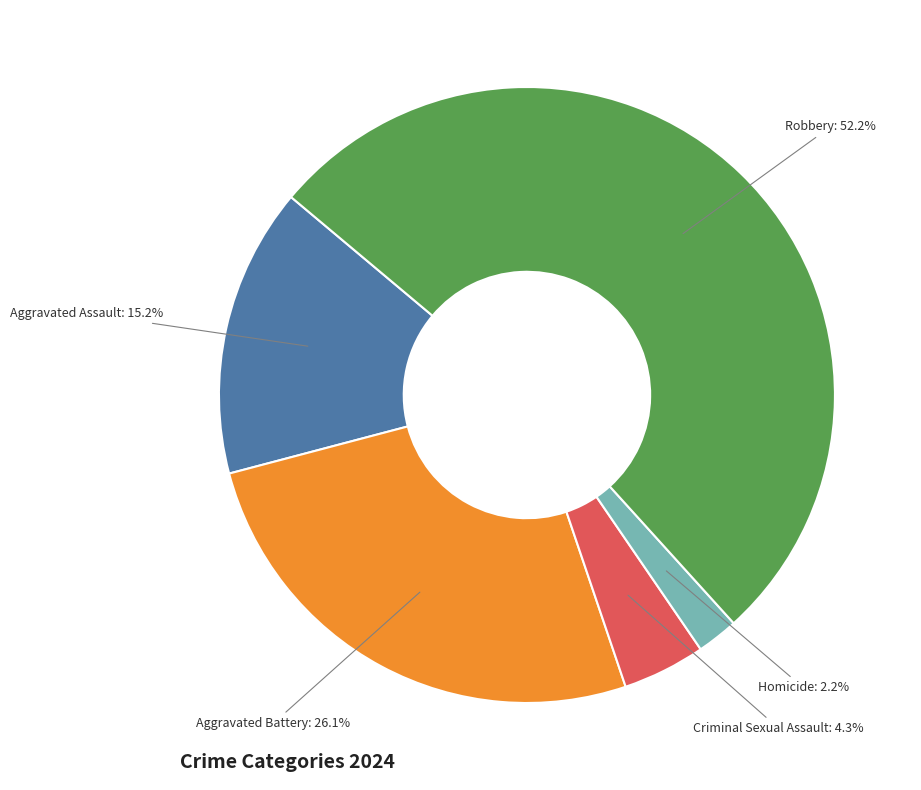

Is there any slice that represents more than half of the pie?

Yes